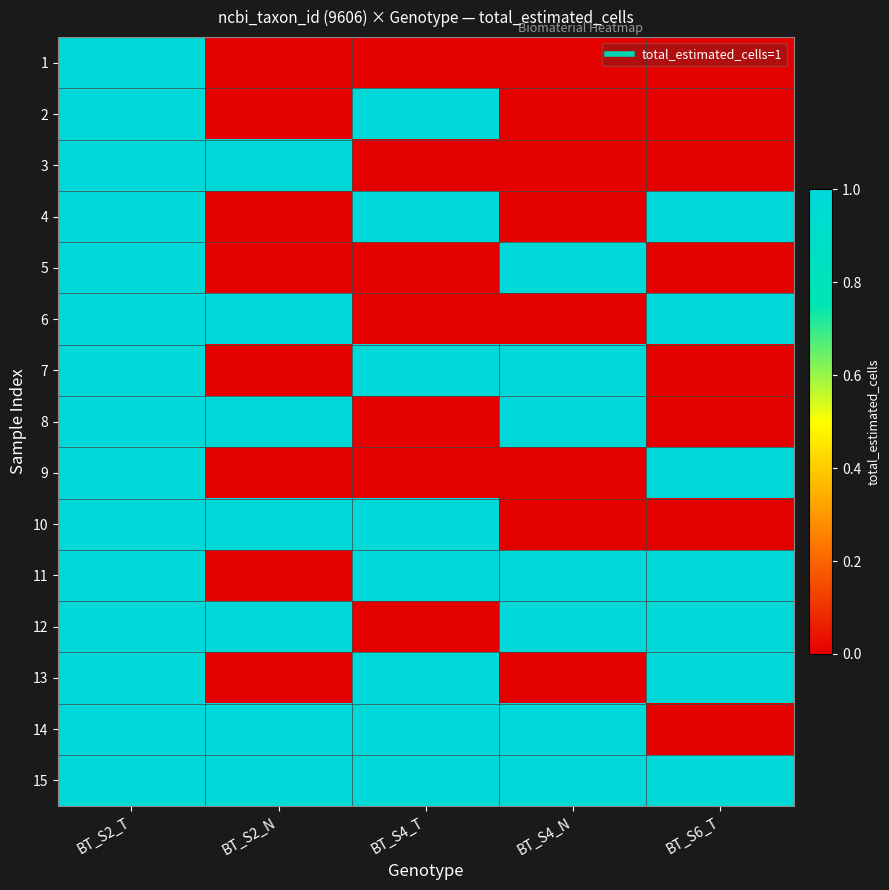

At BT_S2_T, list the series in order from smallest to largest.

1, 2, 3, 4, 5, 6, 7, 8, 9, 10, 11, 12, 13, 14, 15